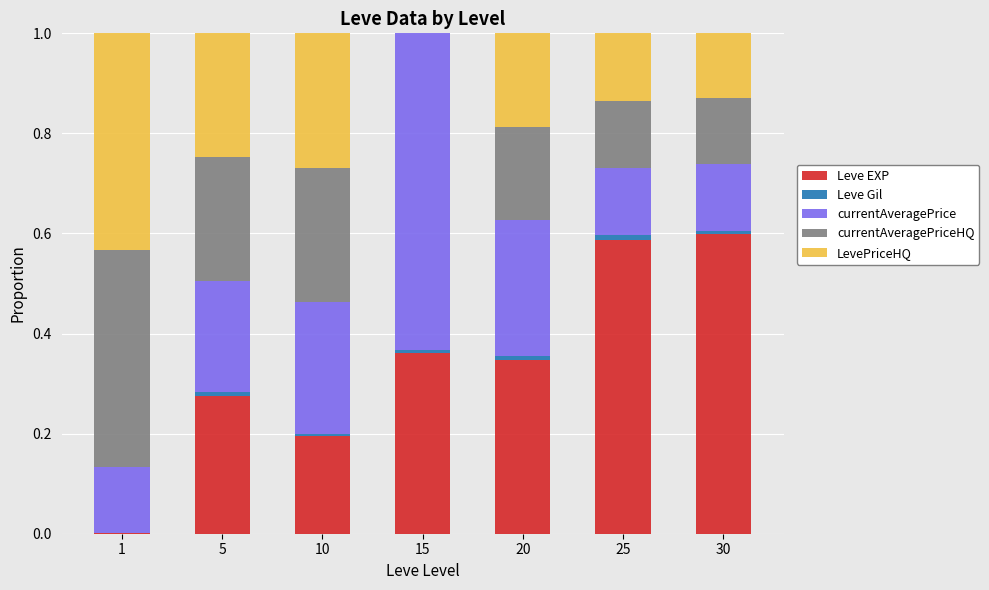

The currentAveragePrice series shows 0.6 at 15. True or false?

True